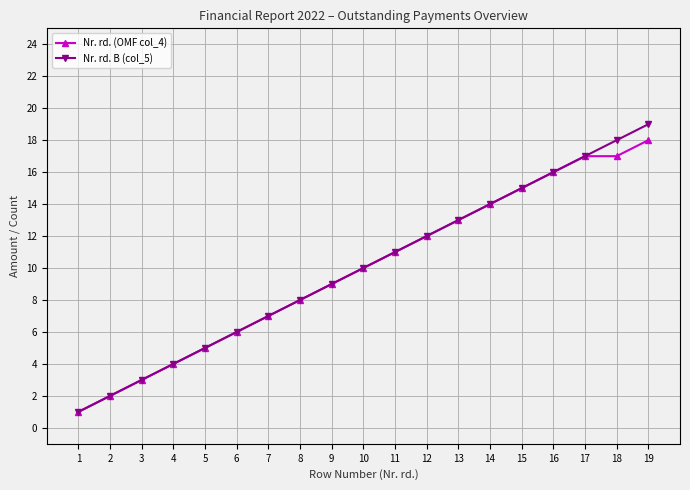

True or false: Nr. rd. (OMF col_4) has a value of 6 at 19.

False